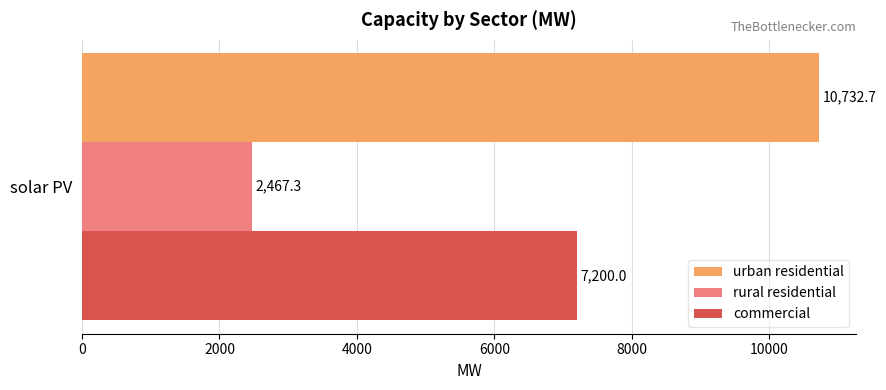

Which series has the largest range (max minus min)?

urban residential